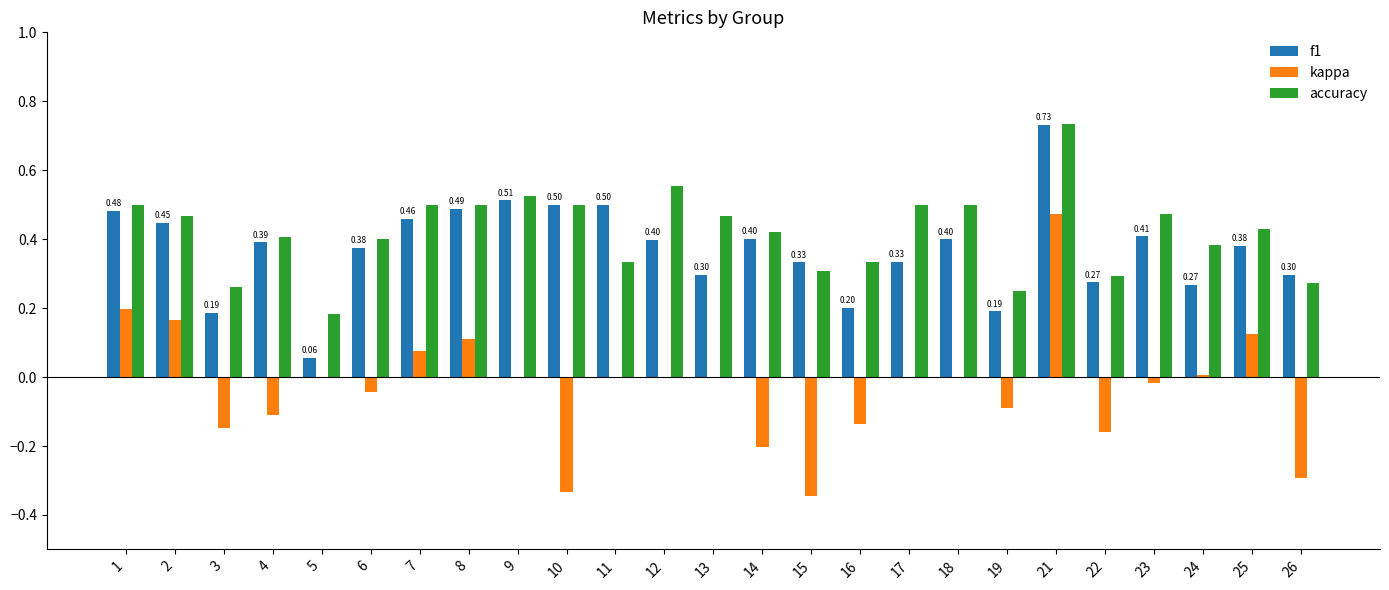

At which category is the sum across all series the highest?

21